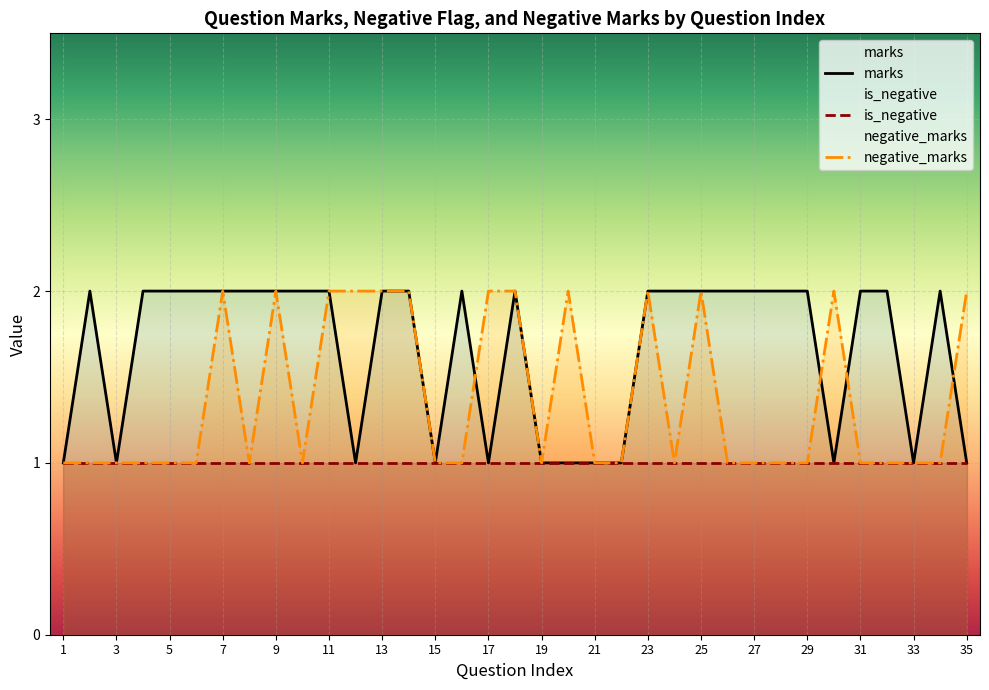

What is the value of the marks point at the 32nd from the left?

2